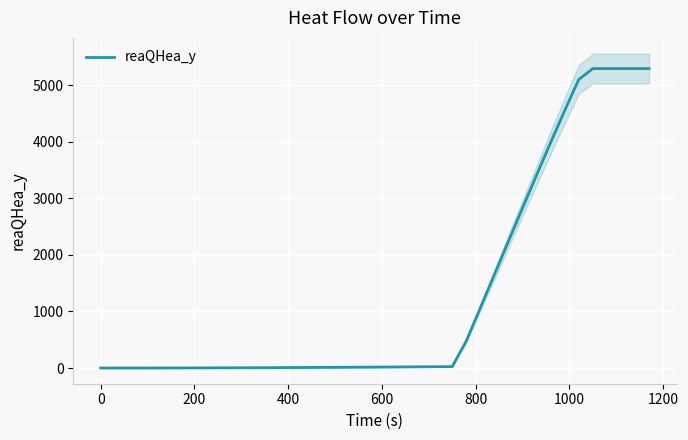

True or false: there are more than 1 points higher than both neighbors.

False